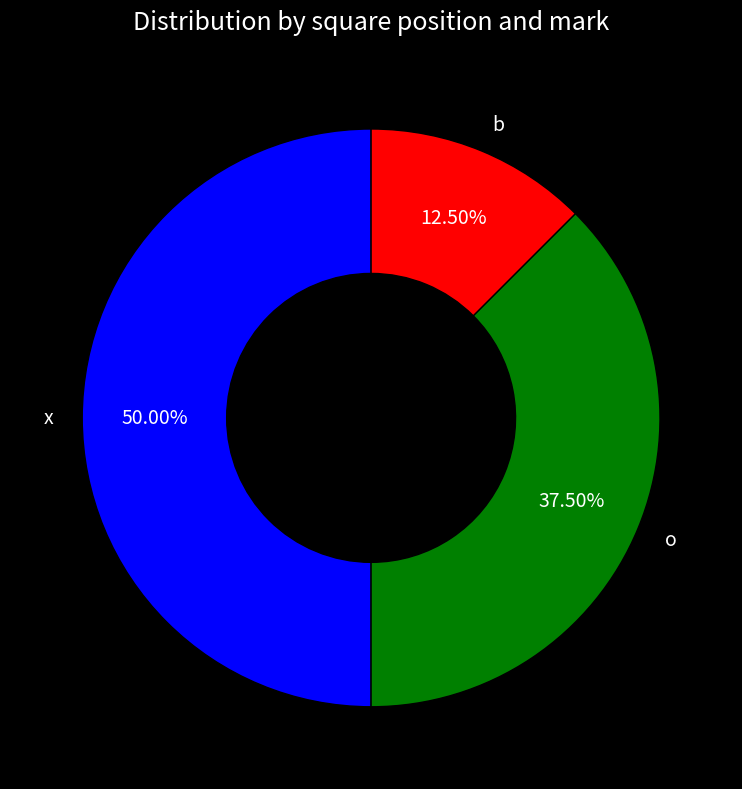

What is the smallest slice in the pie chart?

b